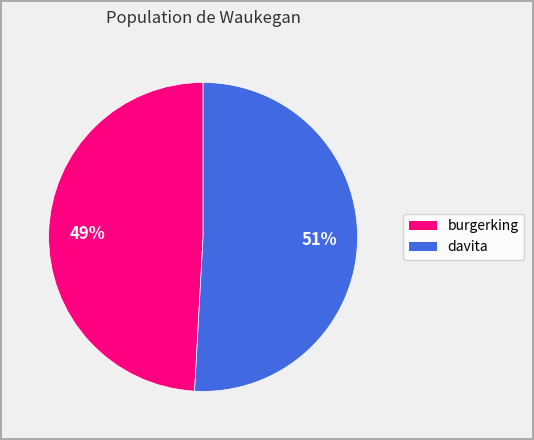

How many slices are in this pie chart?

2